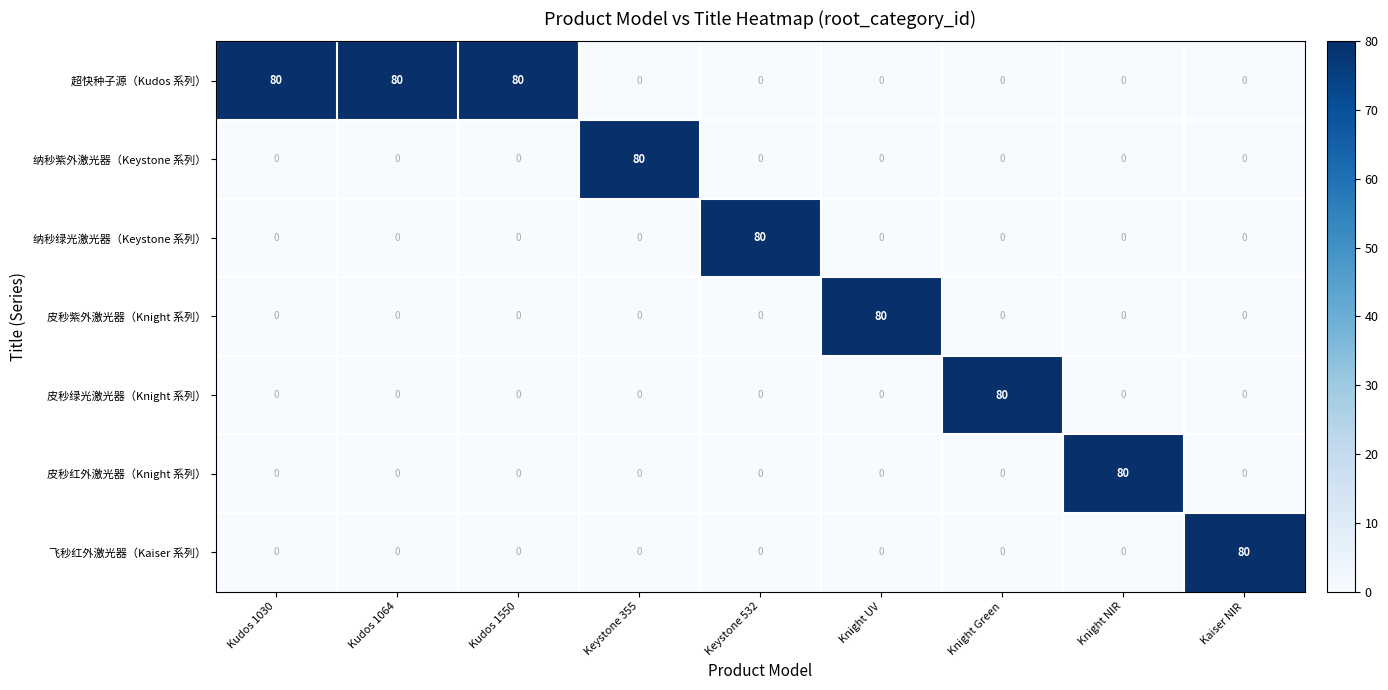

Which category has the highest value in the 纳秒紫外激光器（Keystone 系列） series?

Keystone 355